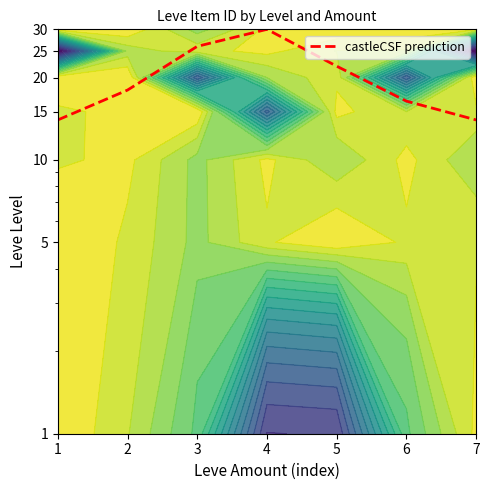

What is the sum of all values?

140.4